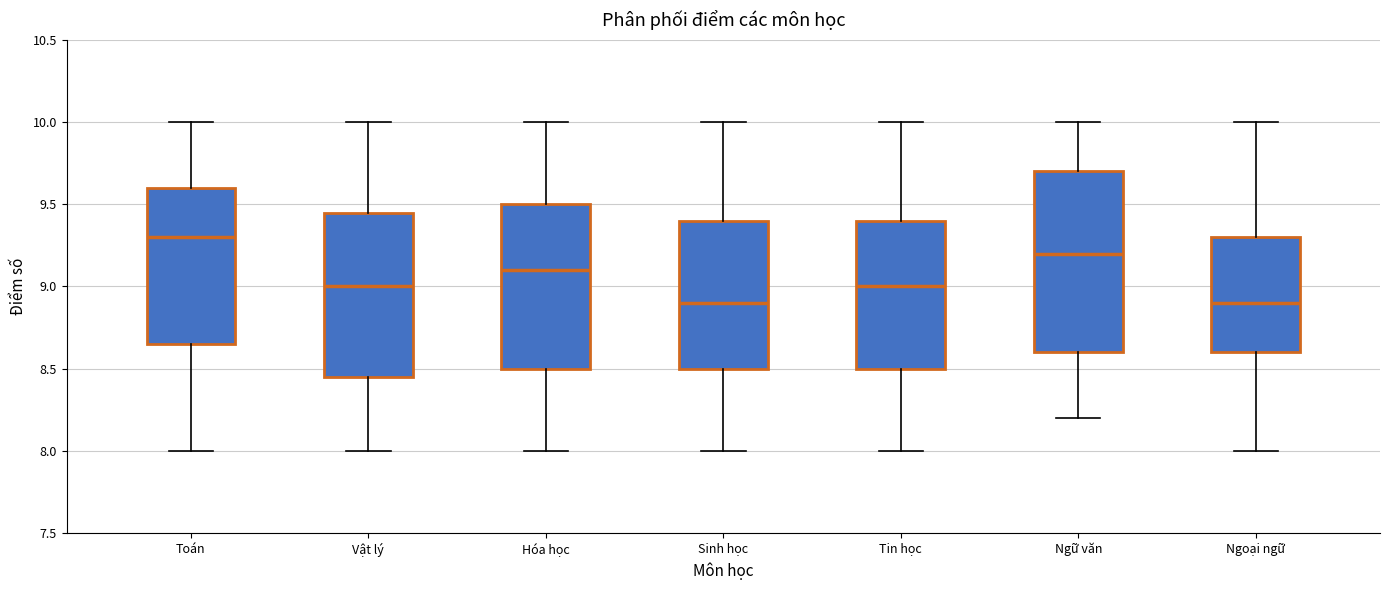

Comparing the boxes themselves (not the whiskers), which one is the tallest?

Ngữ văn